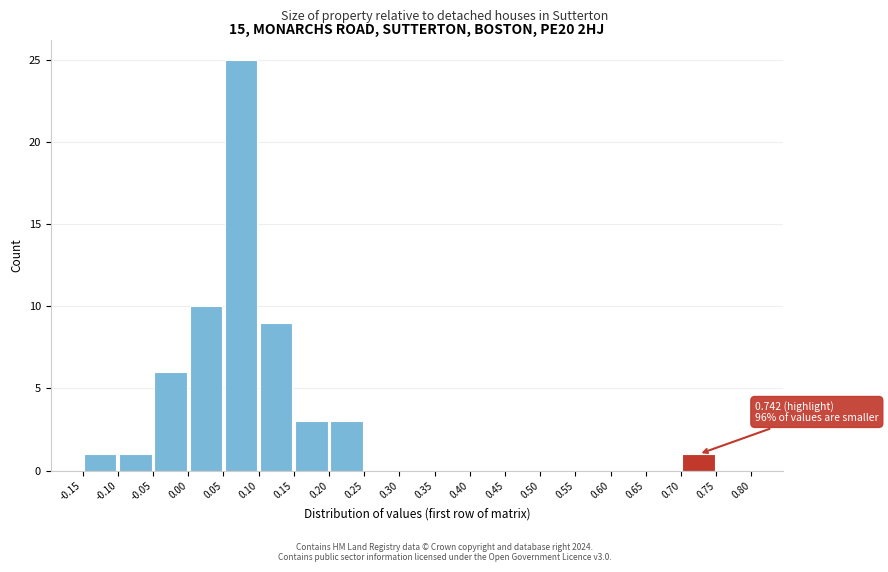

Which range on the x-axis has the tallest bar?

0.05 to 0.10